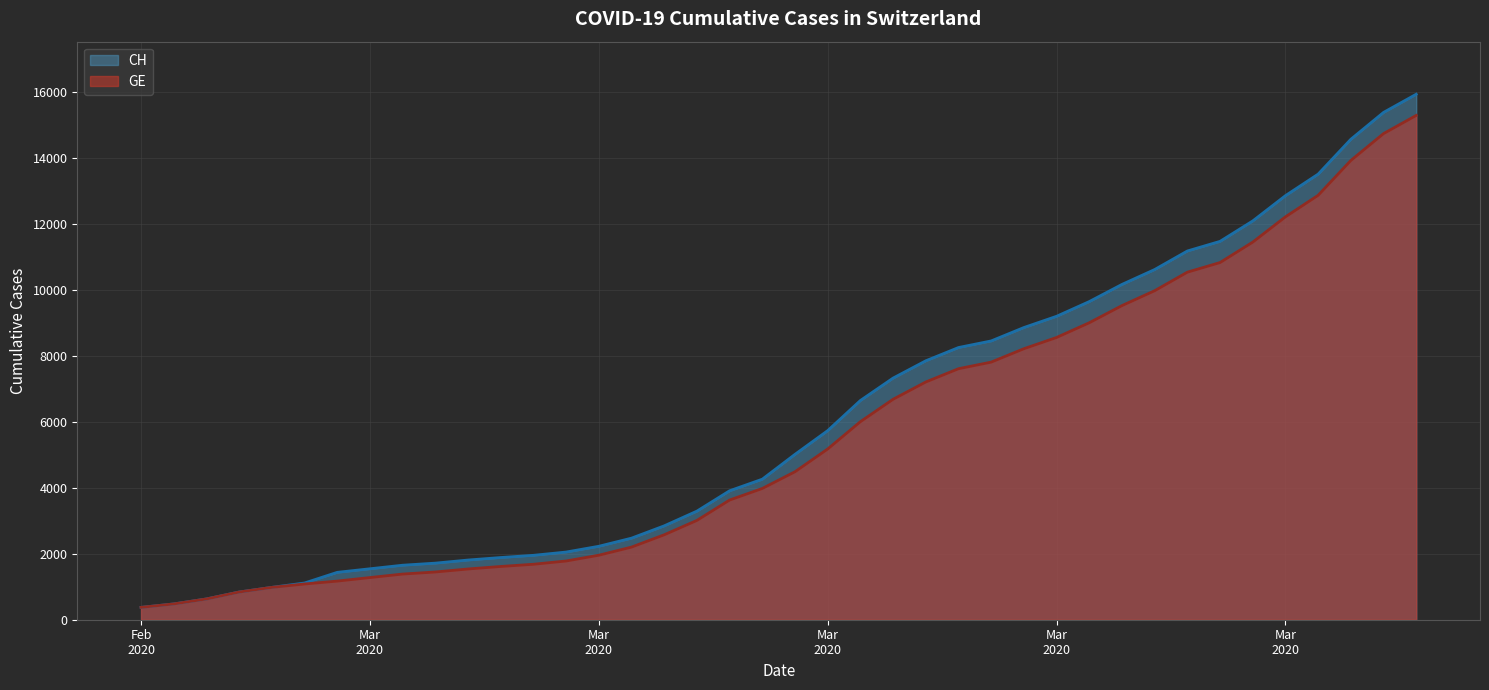

Does the chart display data point markers on the line(s)?

No